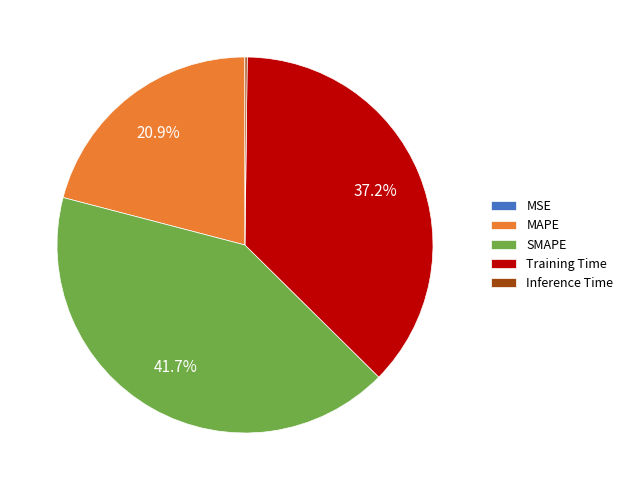

What portion of the pie excludes Training Time?

62.8%